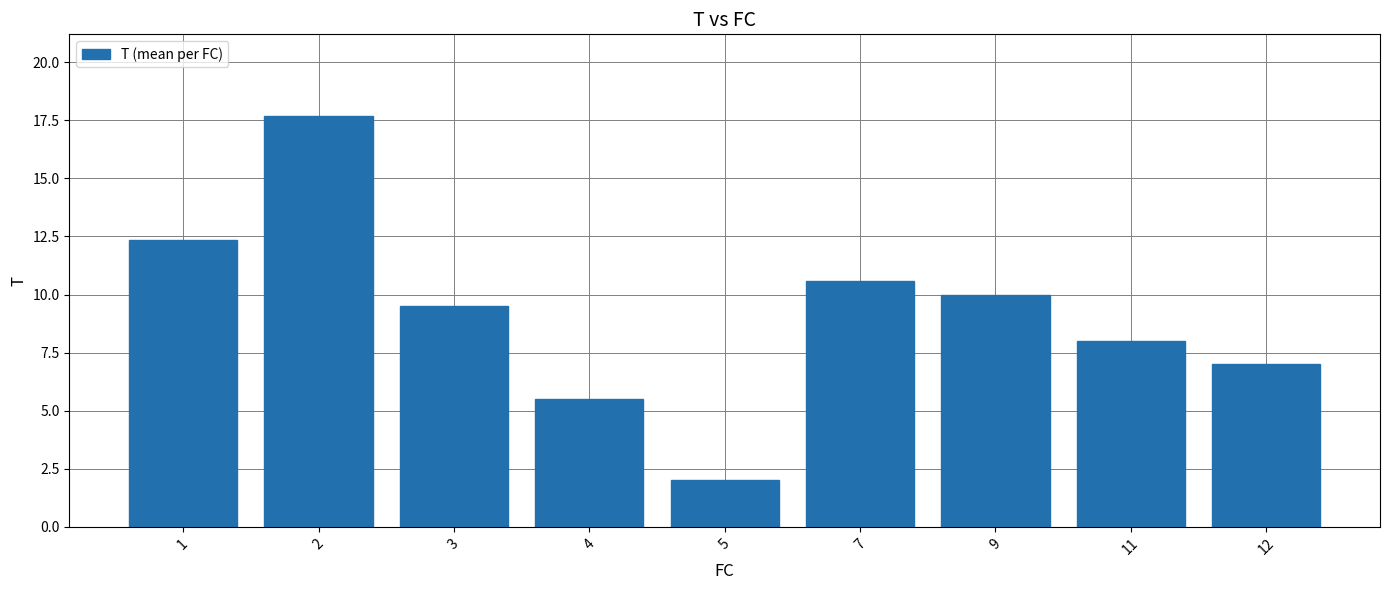

Reading left to right, transcribe all the data shown in this chart.

12.3	17.7	9.5	5.5	2.0	10.6	10.0	8.0	7.0